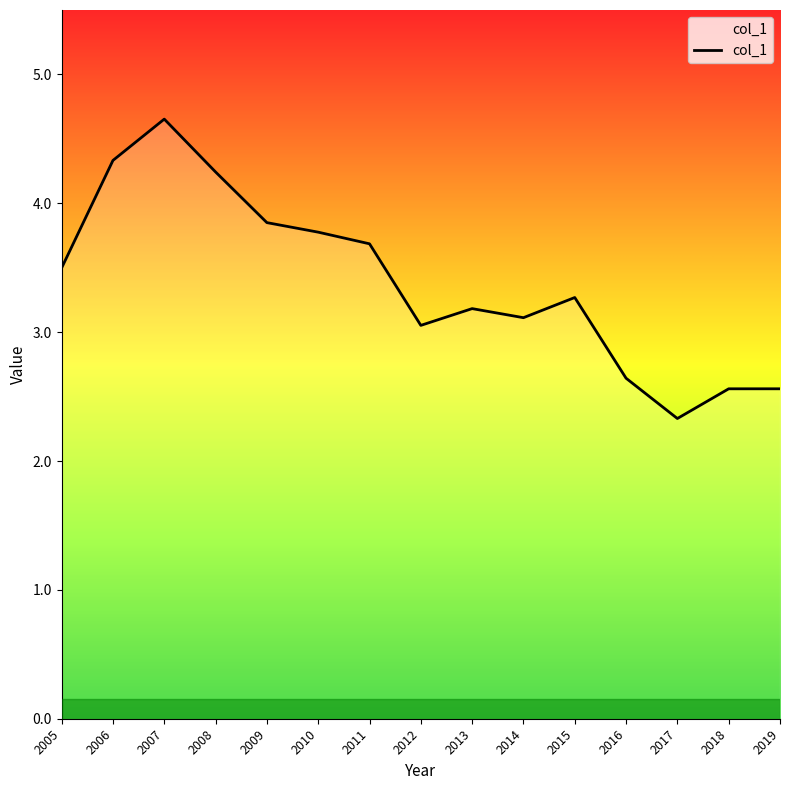

At which category does the chart reach its minimum across all series?

2017